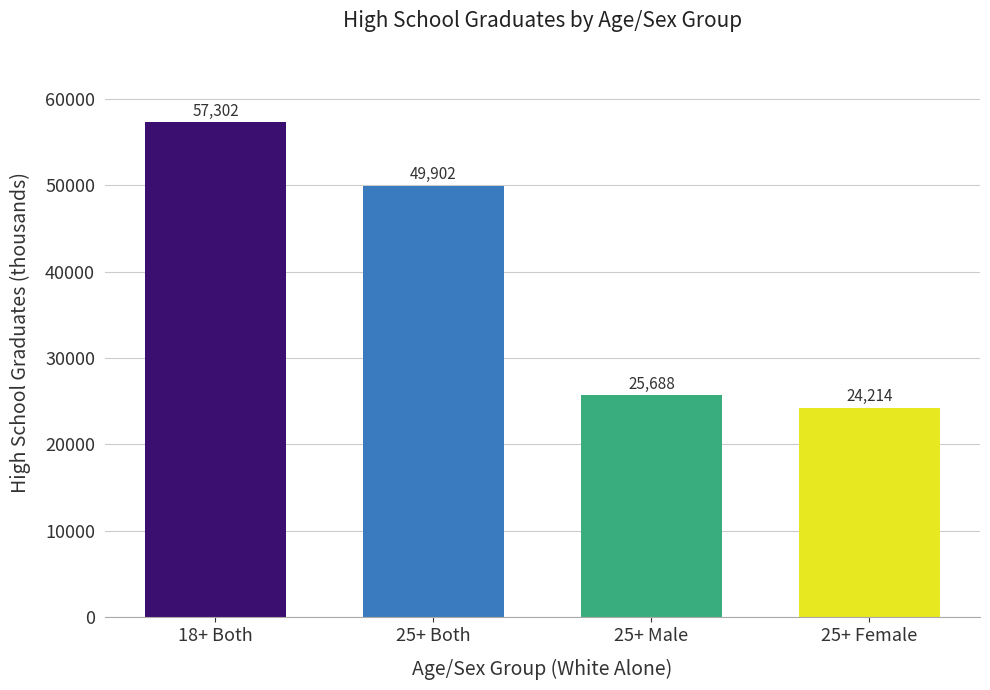

What value does the data have at 18+ Both?

57302